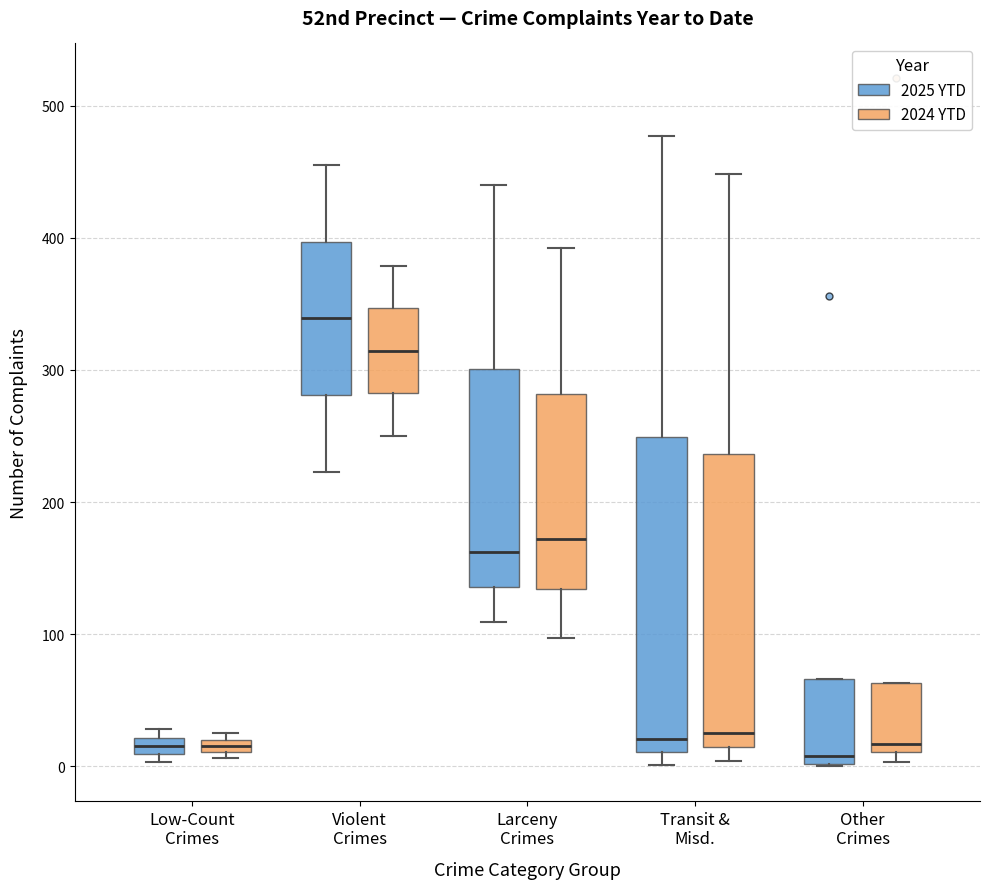

Where is the lower edge of the box for Transit & Misd. (2024 YTD) on the y-axis? The values are not printed on the chart, so give them approximately, as read against the axis.

10